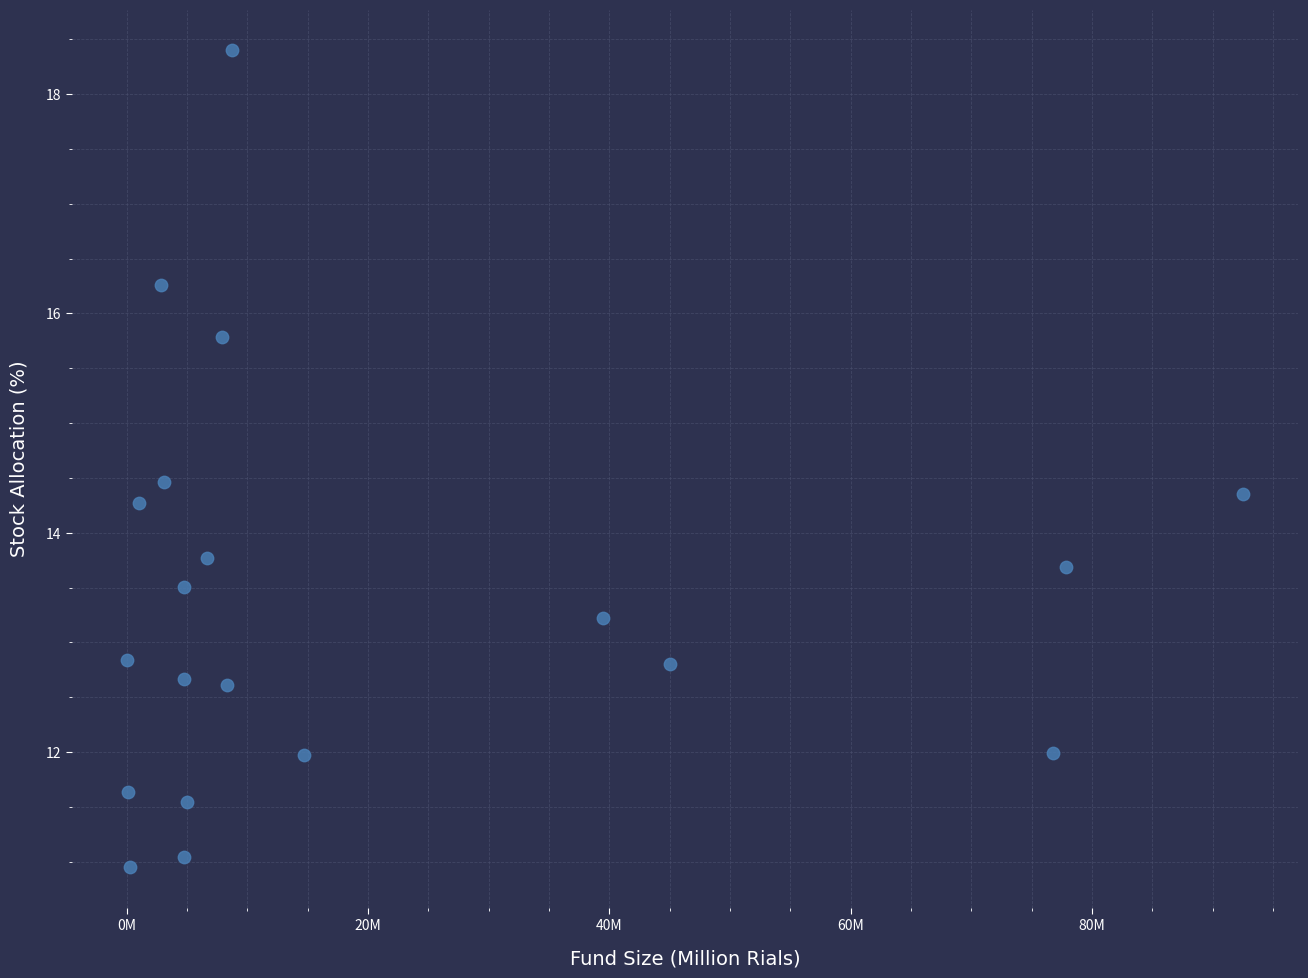

What is the range of Y values (max minus min)?

7.4